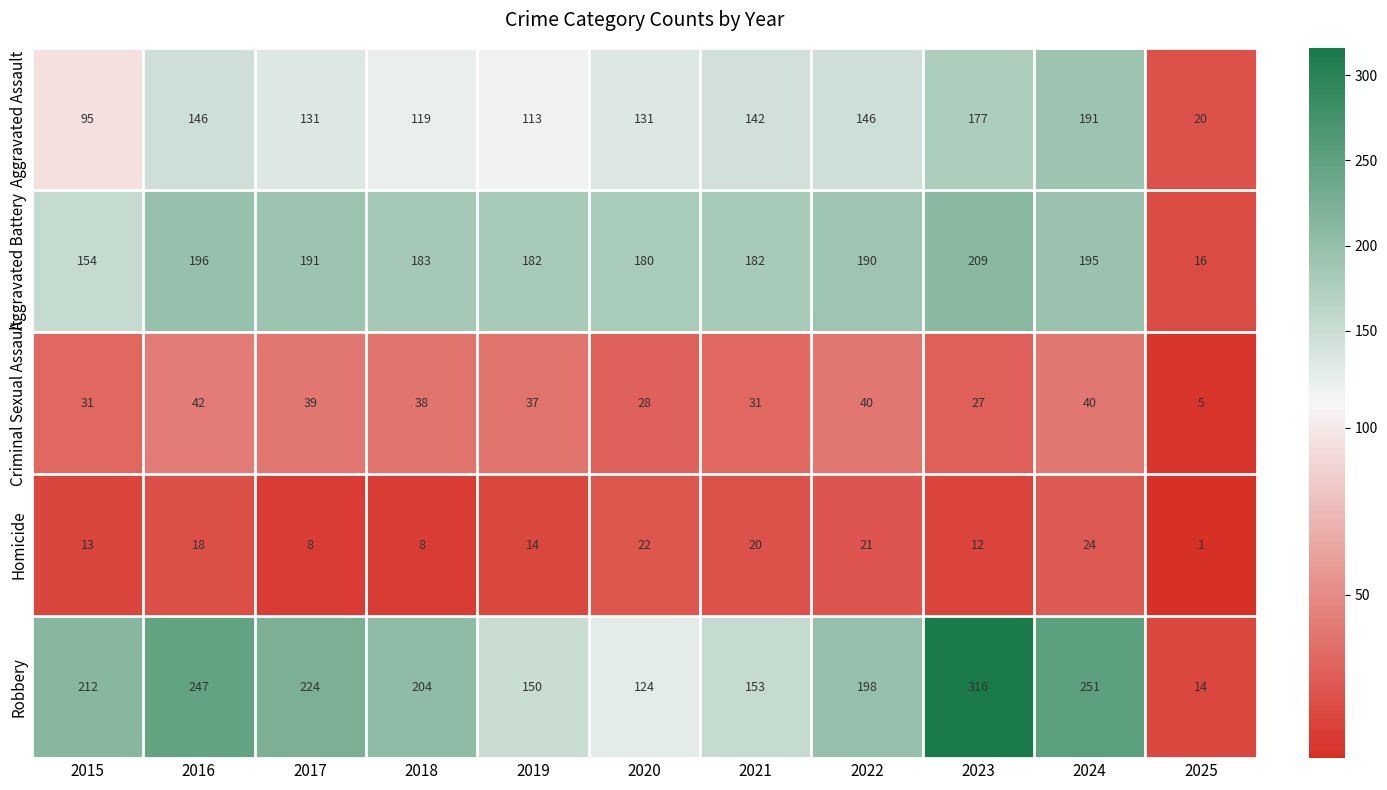

Which series has the largest total across all categories?

Robbery